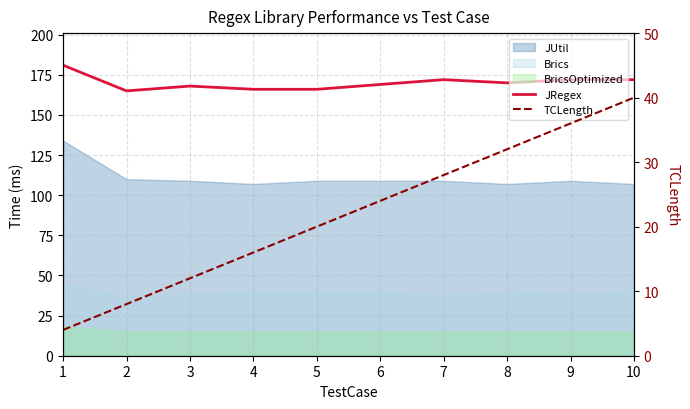

What is the difference between the TCLength values at 1 and 6?

20